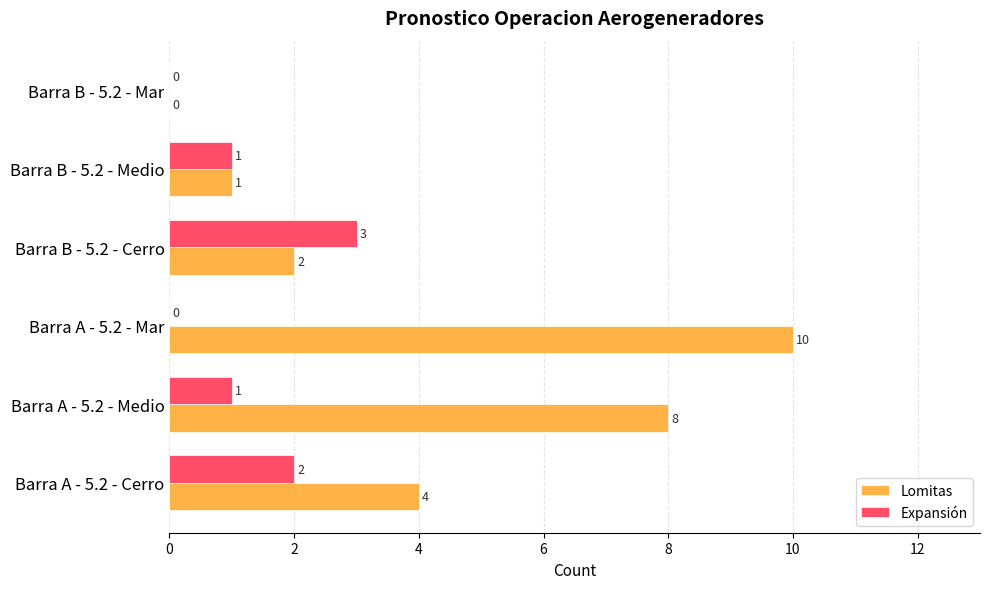

What are all the series names shown in the legend?

Lomitas, Expansión